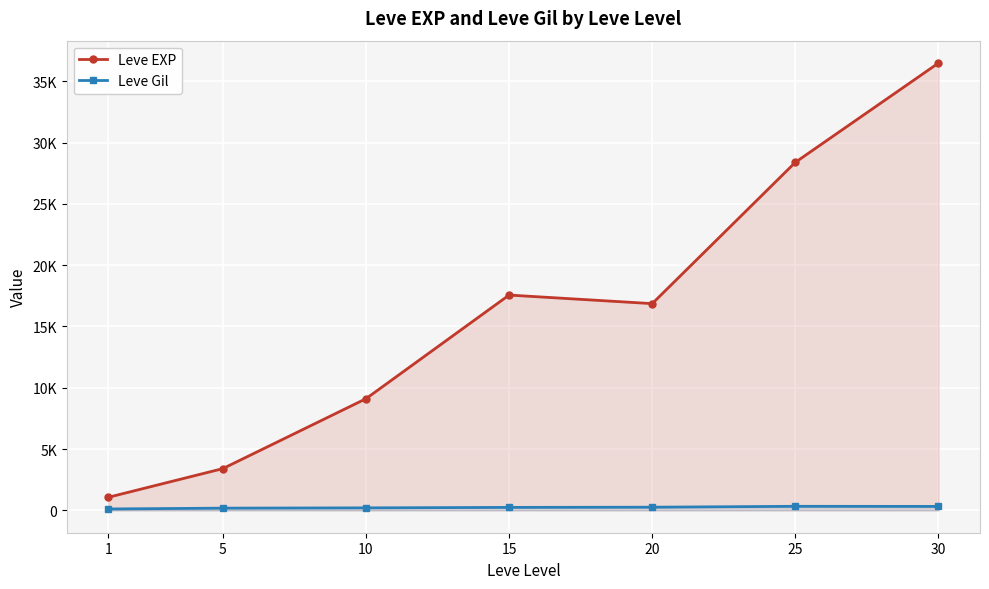

Which label corresponds to the smallest value in the chart?

1